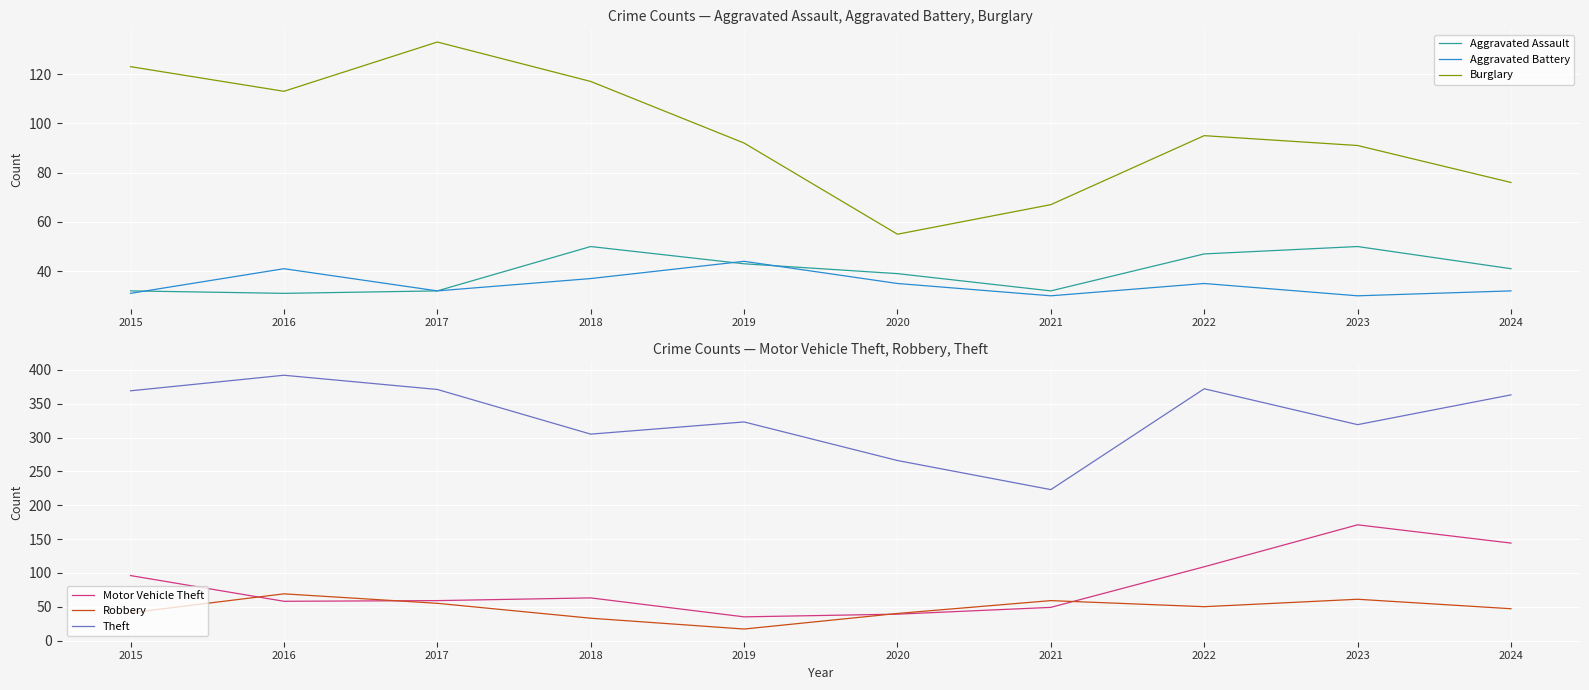

Rank the categories by Robbery value from lowest to highest.

2019, 2018, 2020, 2015, 2024, 2022, 2017, 2021, 2023, 2016